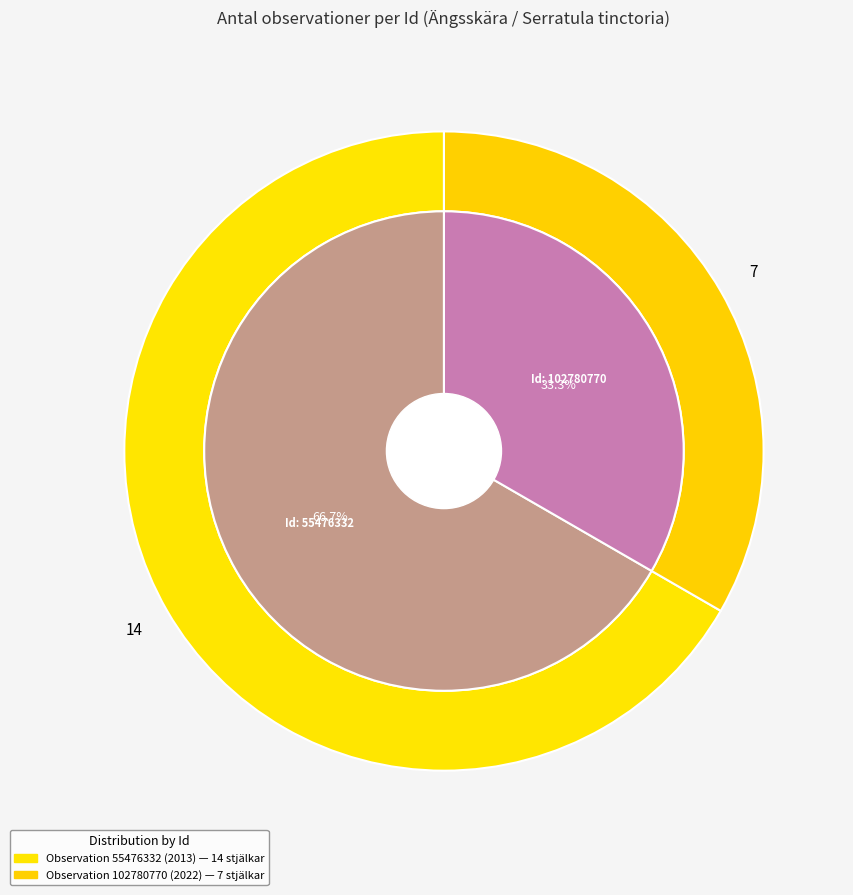

What is the change in value from 55476332 to 102780770?

-7